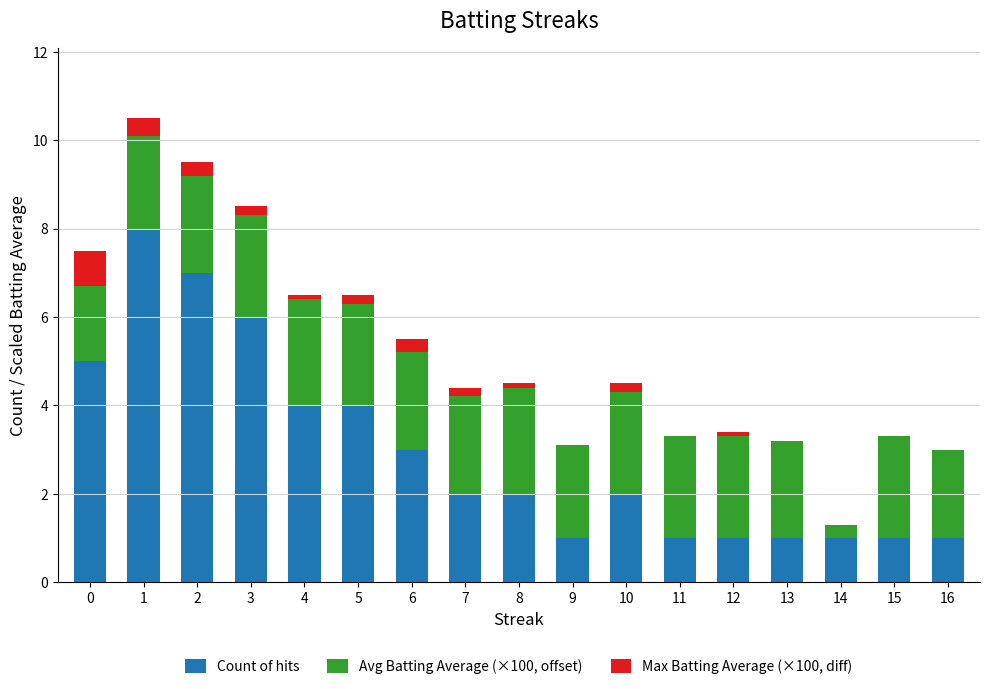

What are all the series names shown in the legend?

Count of hits, Avg Batting Average (×100, offset), Max Batting Average (×100, diff)